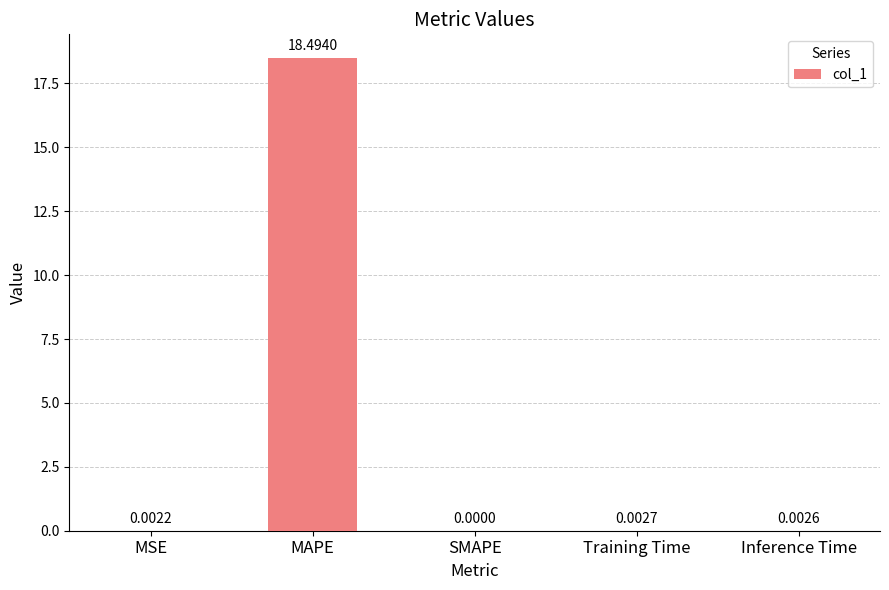

At which category does the chart reach its peak across all series?

MAPE